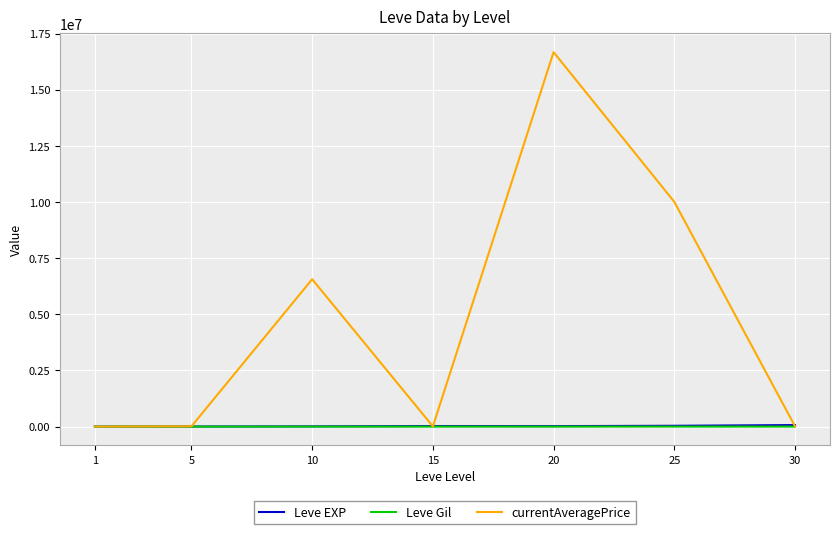

What is the maximum value shown in the chart?

16675000.0